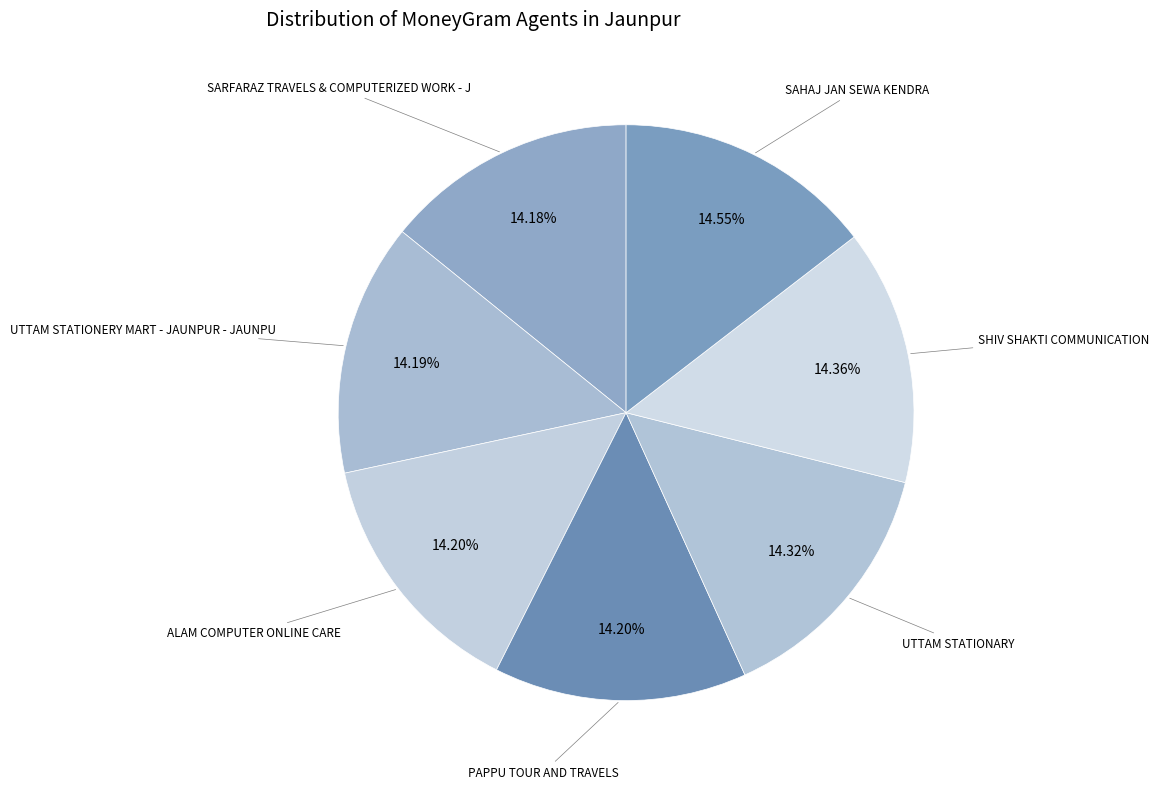

Which category has the smallest portion of the pie?

SARFARAZ TRAVELS & COMPUTERIZED WORK - J